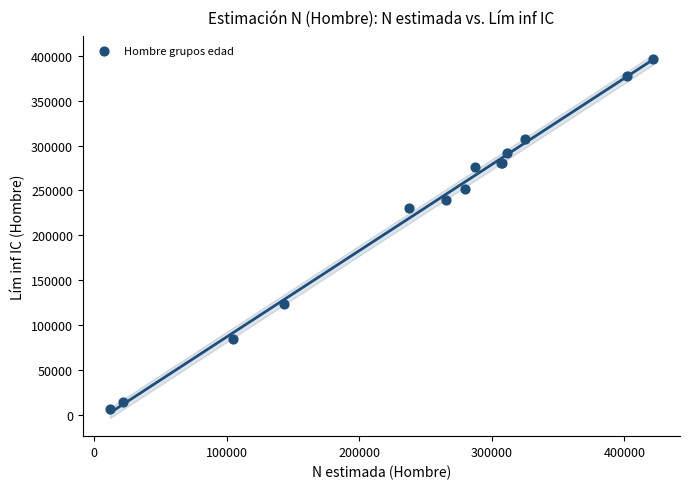

What Y value in the scatter plot is closest to 201569?

229931